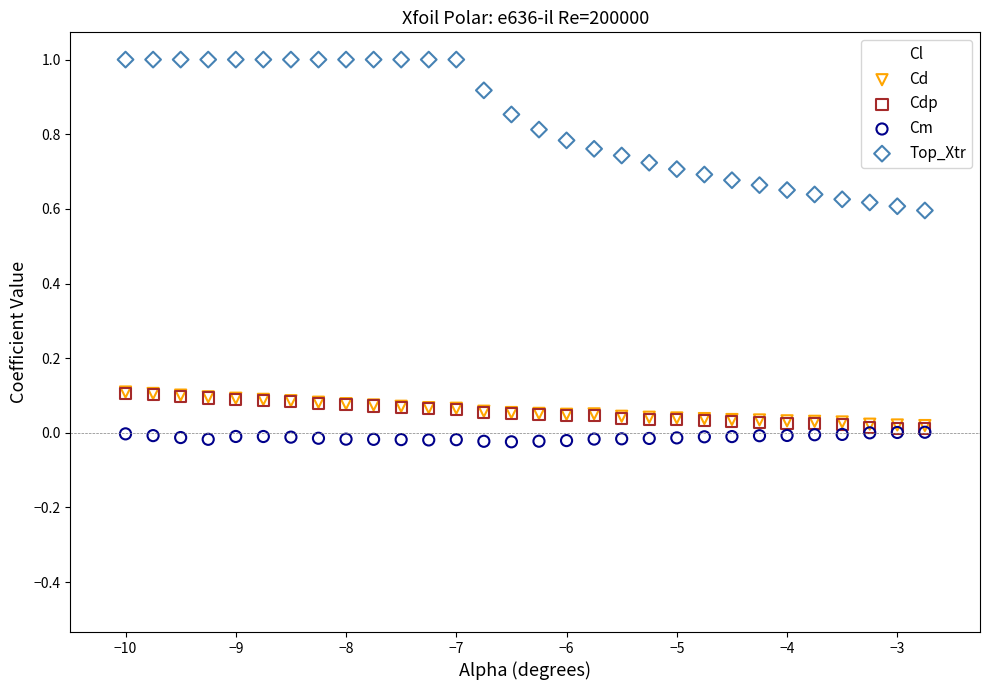

What are all the series names shown in the legend?

Cl, Cd, Cdp, Cm, Top_Xtr